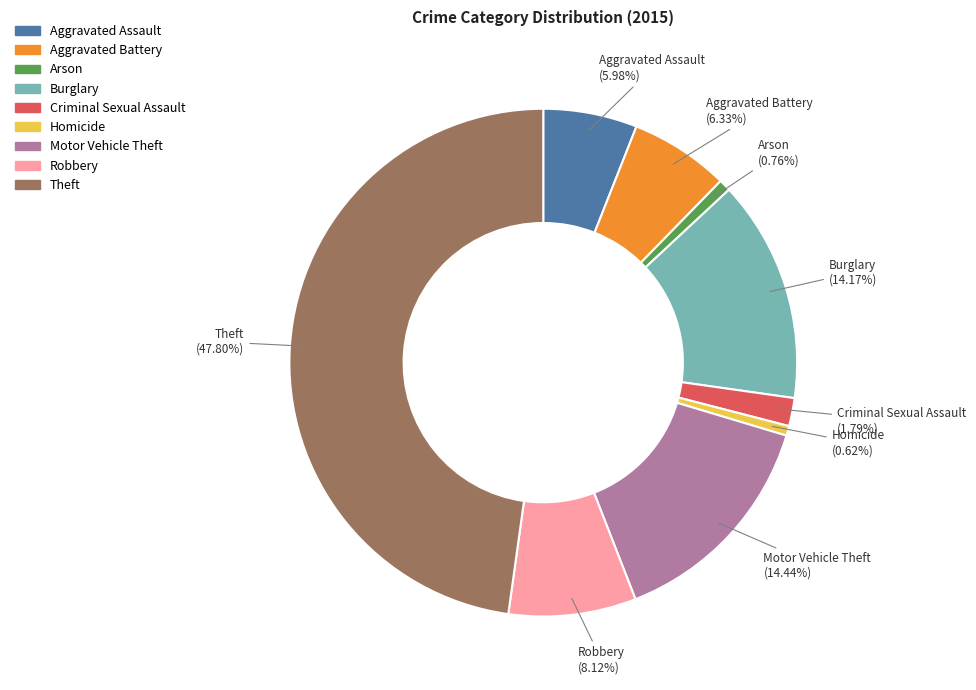

Between Arson and Robbery, which is larger?

Robbery